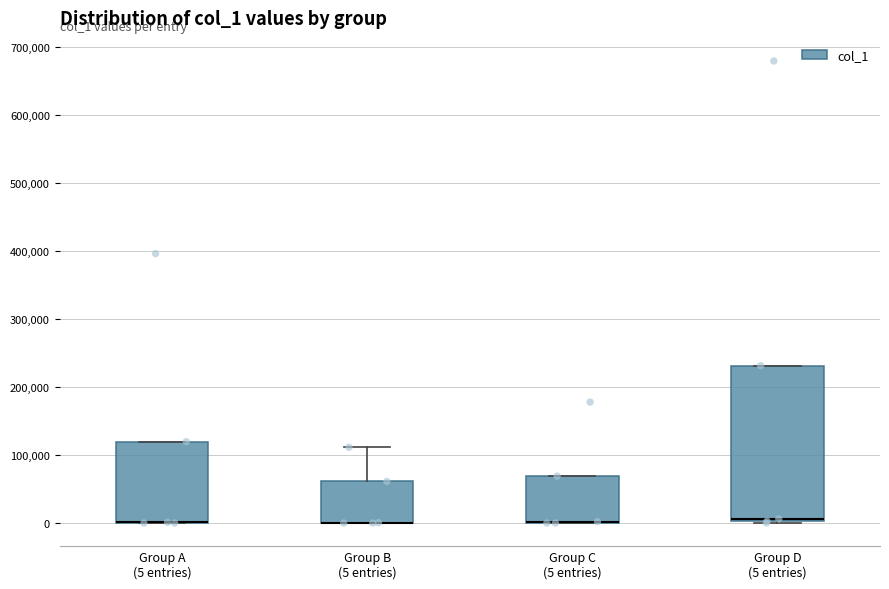

Where does the median line of the box for Group D (5 entries) sit on the y-axis? The values are not printed on the chart, so give them approximately, as read against the axis.

10000